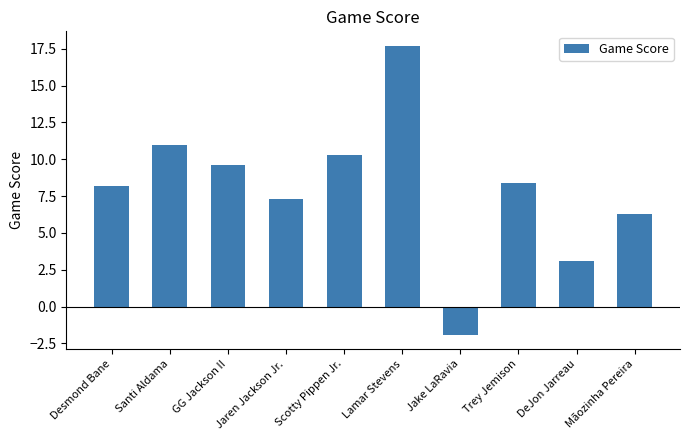

What is the sum of the values at Mãozinha Pereira and Trey Jemison?

14.7